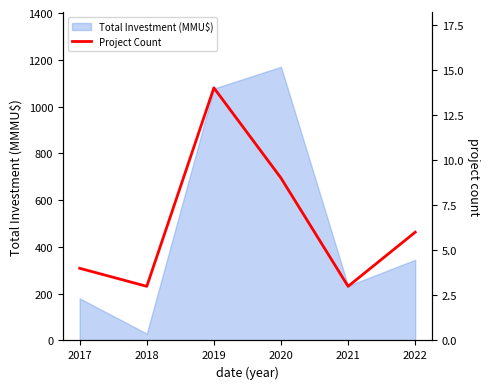

At which label is the value closest to 8?

2020